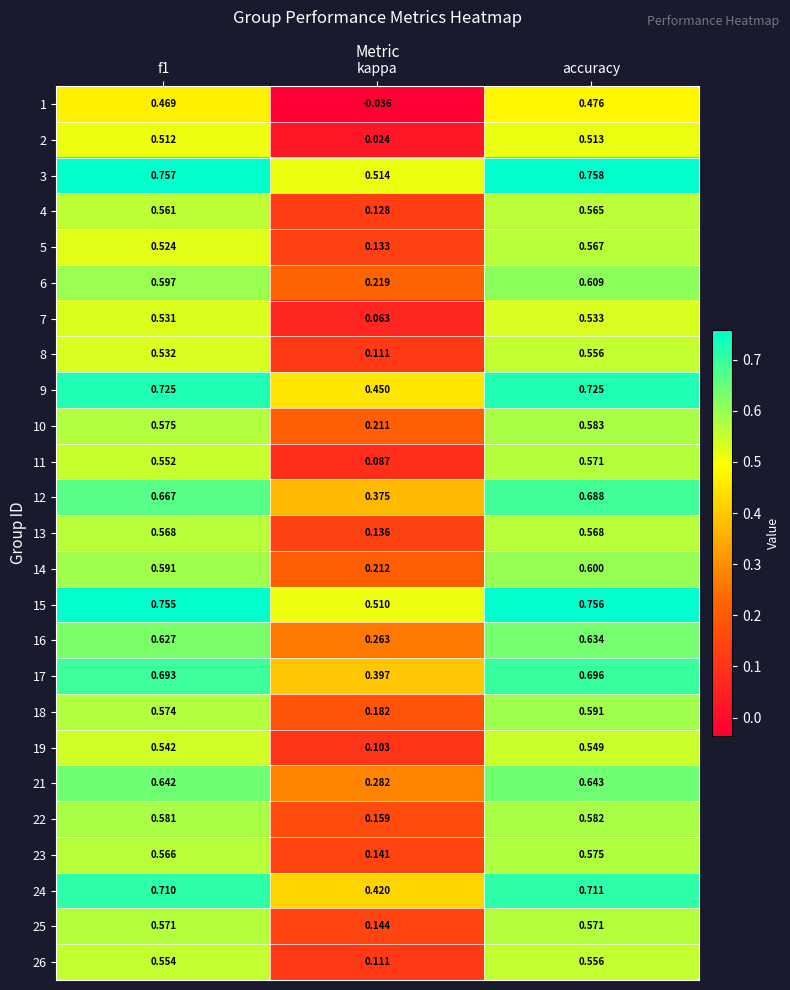

At which label is 4 closest to 0?

kappa